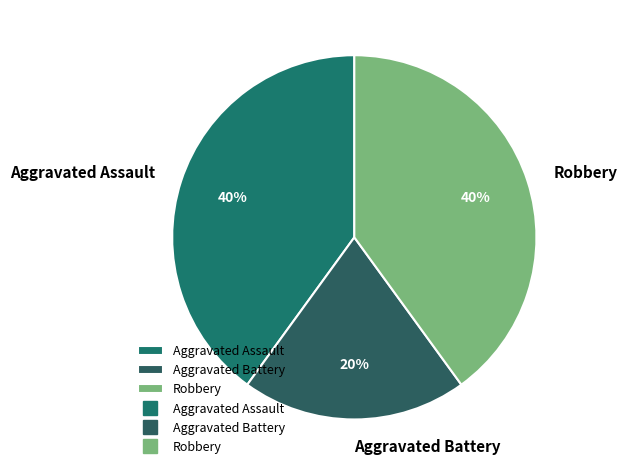

To the nearest percent, what percentage of the pie is Aggravated Battery?

20%